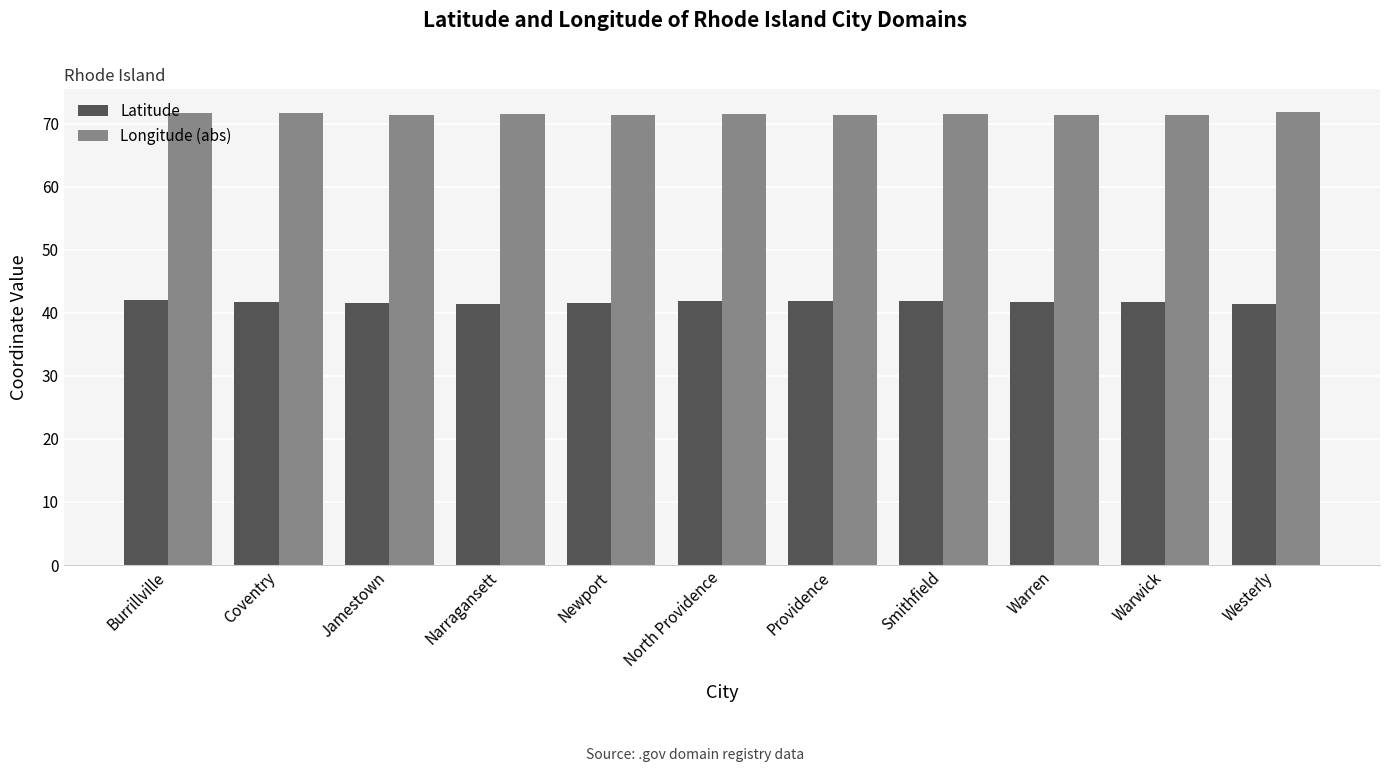

What is the label of the 11th bar from the left?

Westerly